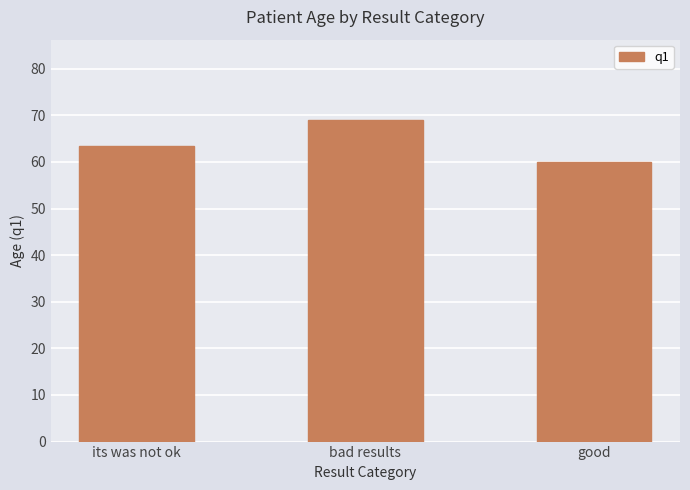

What is the greatest value displayed?

69.0